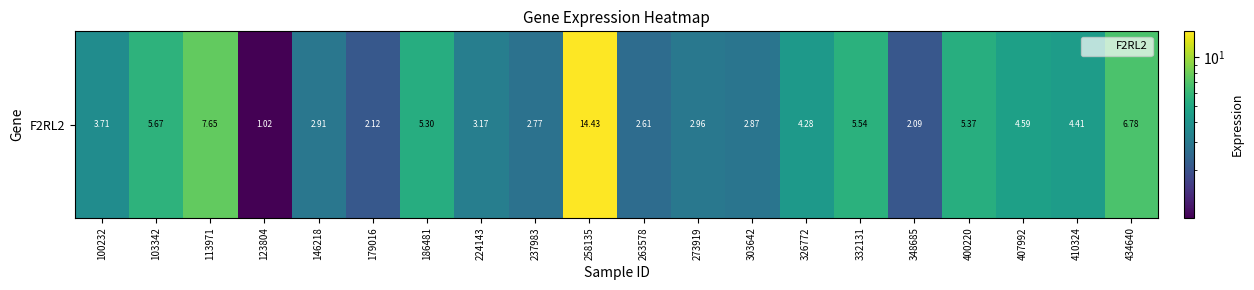

What is the difference between the maximum and minimum values?

13.4